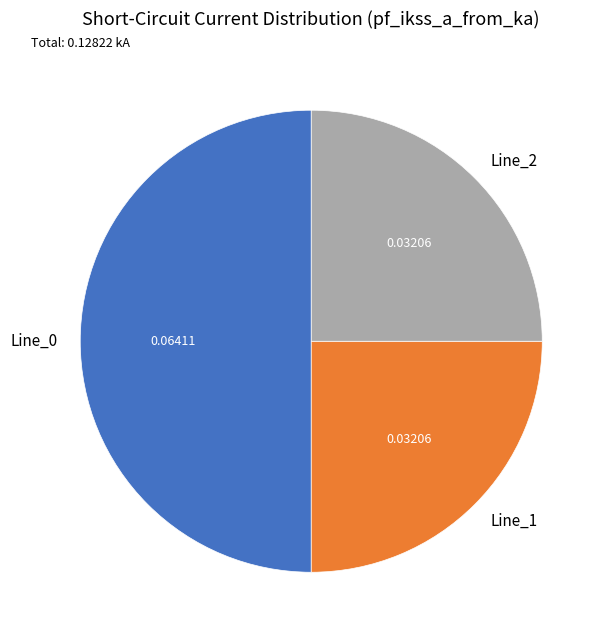

Do Line_0 and Line_1 together represent more than half of the pie?

Yes